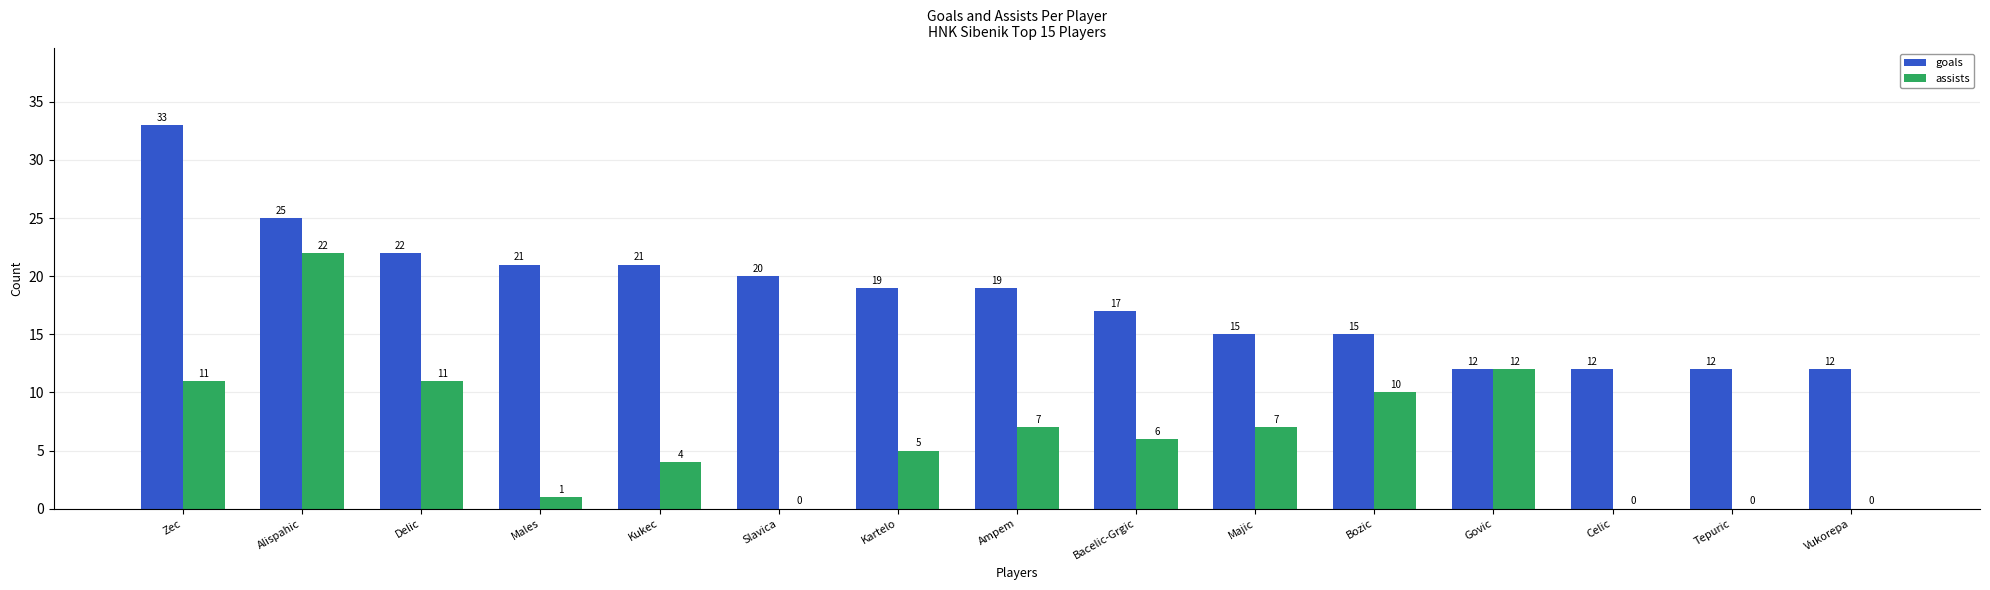

How many positive values does the assists series have?

11